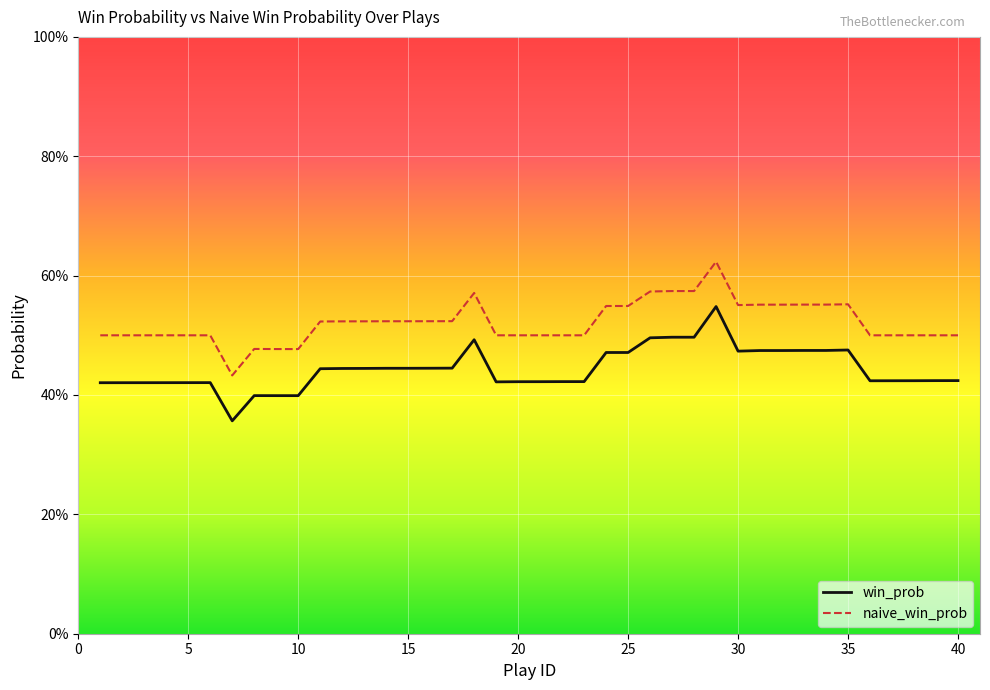

At which category is the sum across all series the highest?

29